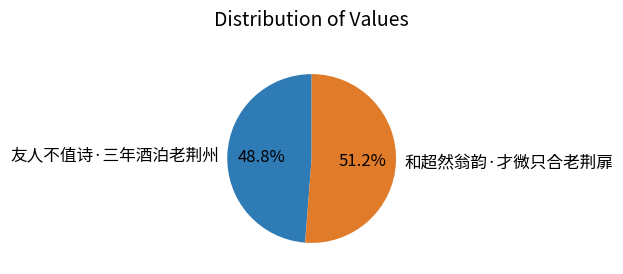

To the nearest percent, what portion does 和超然翁韵·才微只合老荆扉 represent?

51%